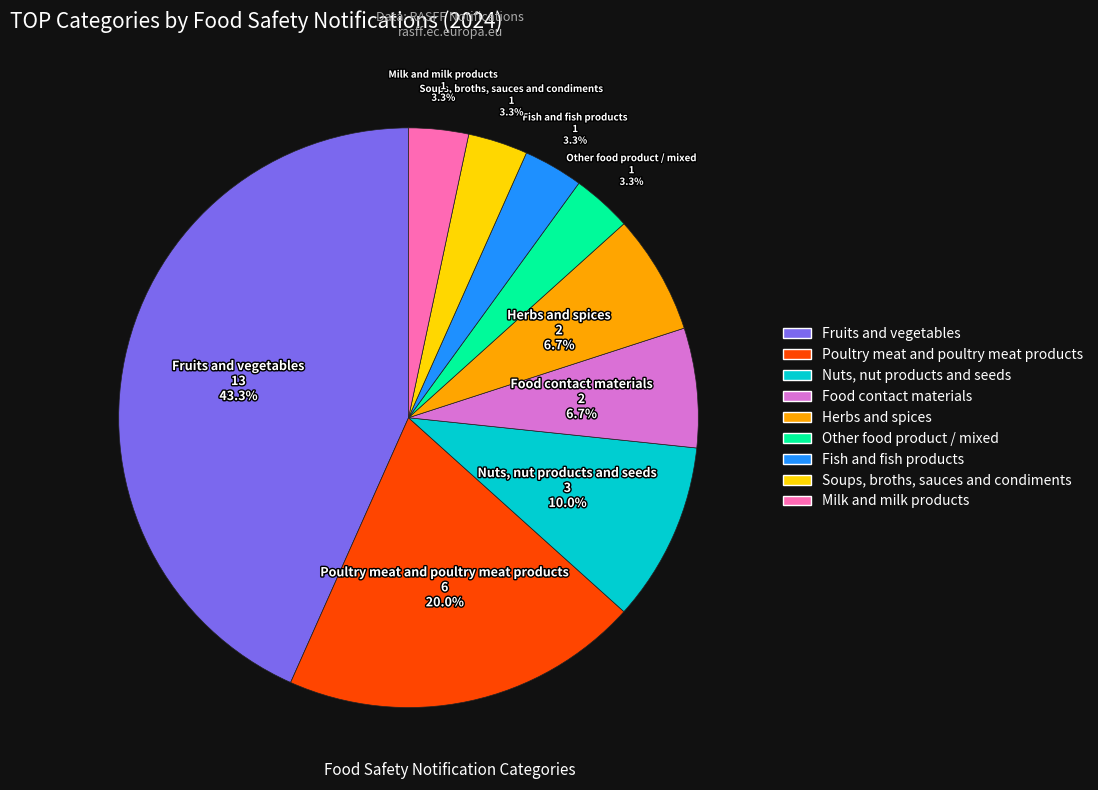

What is the largest slice in the pie chart?

Fruits and vegetables